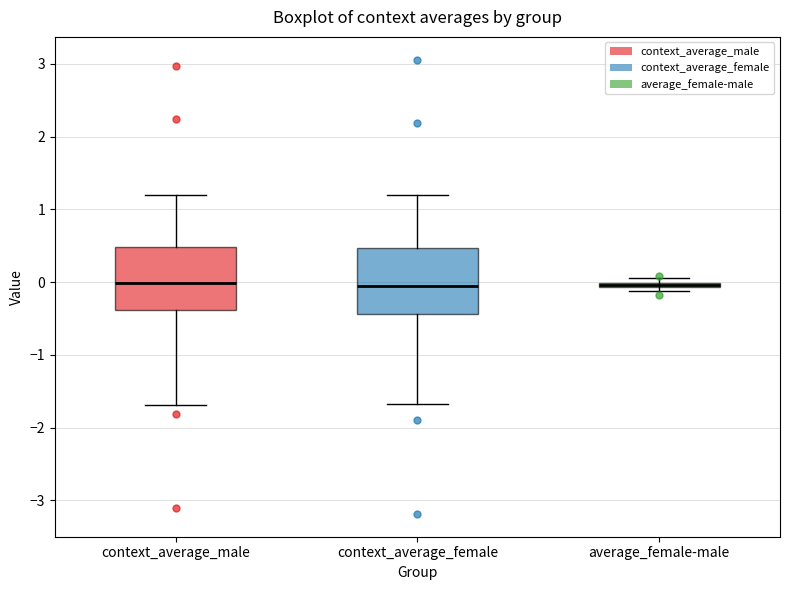

Where does the median line of the box for context_average_male sit on the y-axis? The values are not printed on the chart, so give them approximately, as read against the axis.

0.0